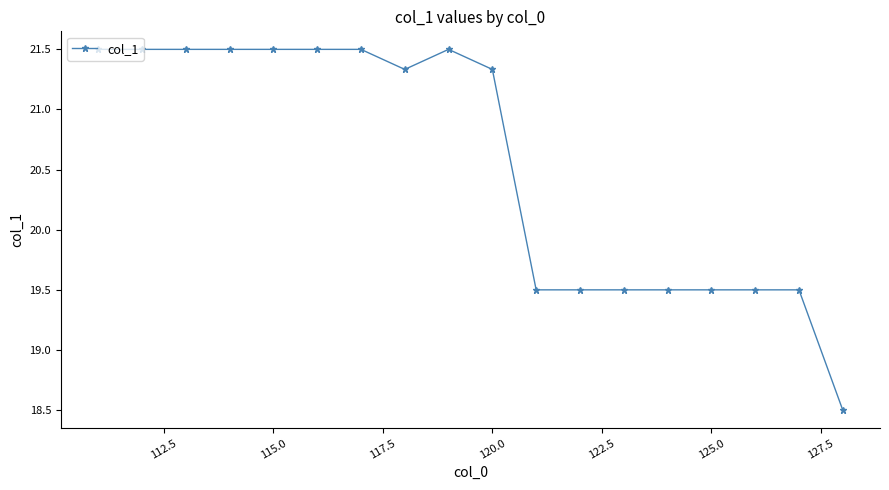

What is the maximum value shown in the chart?

21.5